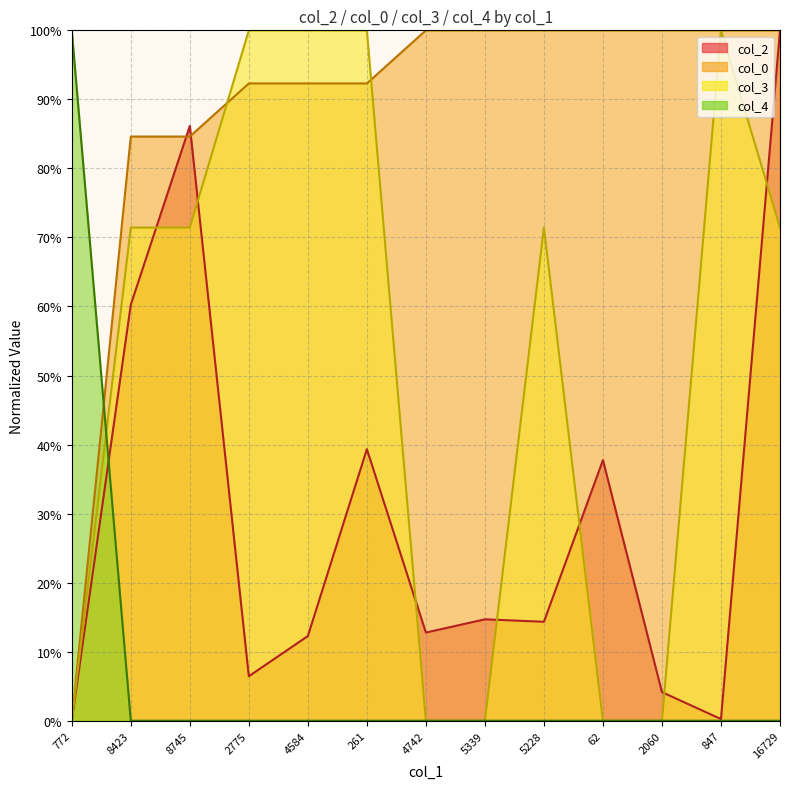

What is the sum of all col_0 values?

1146.2